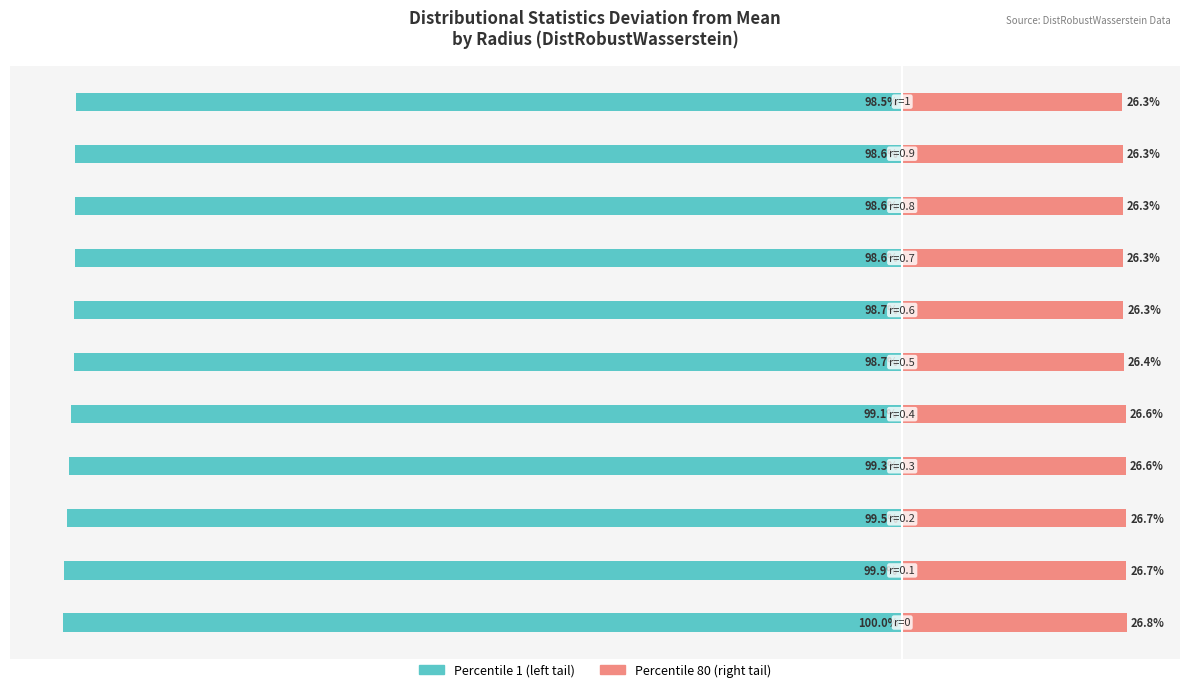

Which has a higher value, 5 or 9?

9